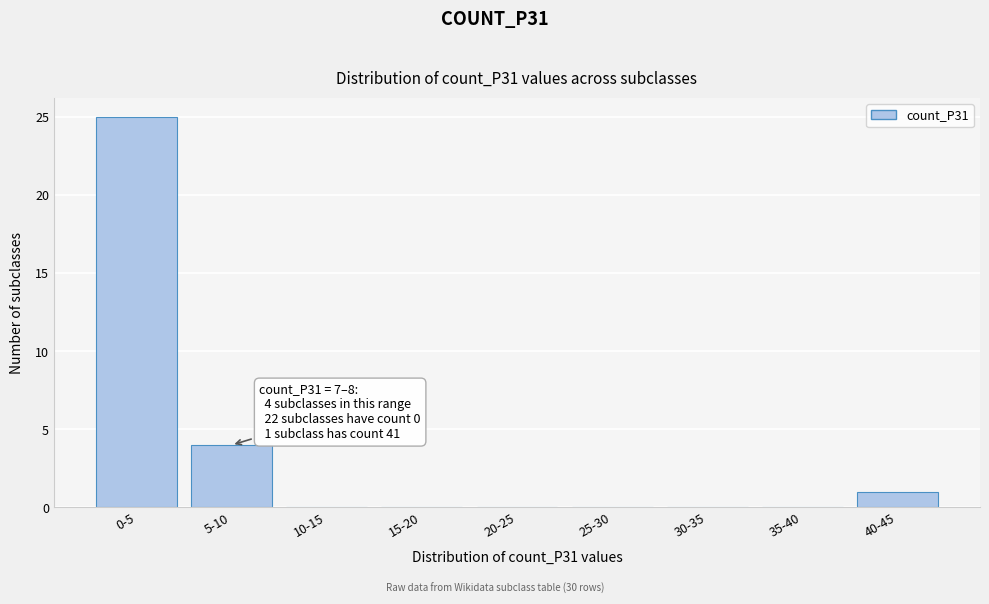

Reading left to right, list all the values displayed in this chart.

0-5=25	5-10=4	10-15=0	15-20=0	20-25=0	25-30=0	30-35=0	35-40=0	40-45=1